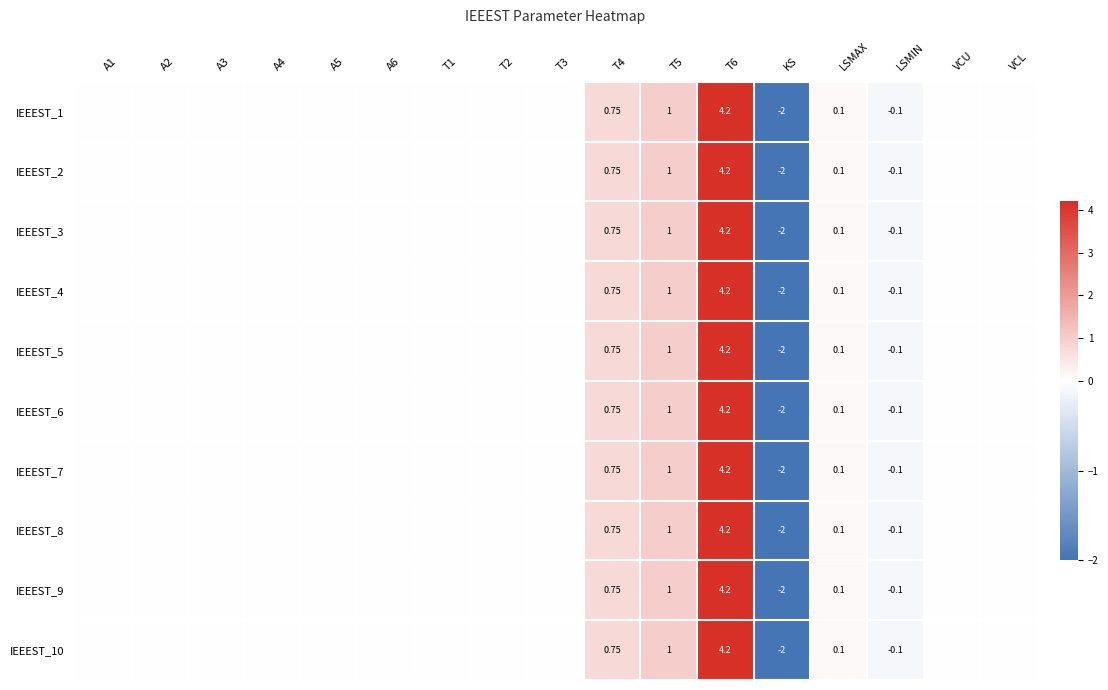

The IEEEST_4 series shows 7.2 at T6. True or false?

False